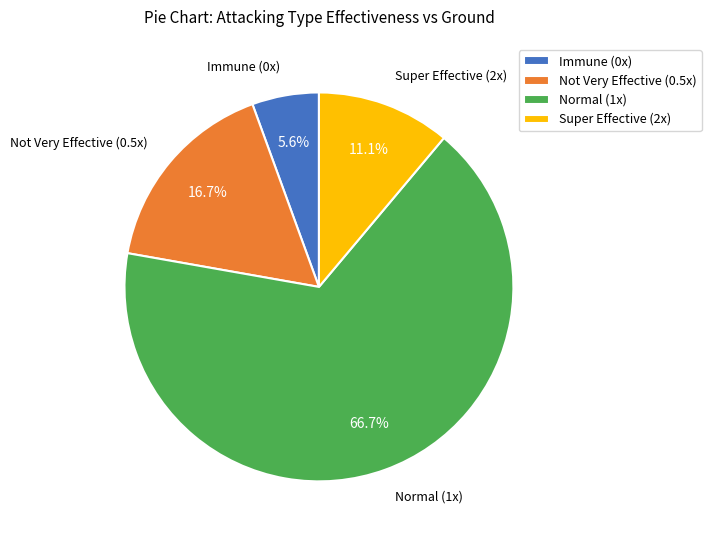

To the nearest percent, what is the difference between the largest and smallest slice percentages?

61%